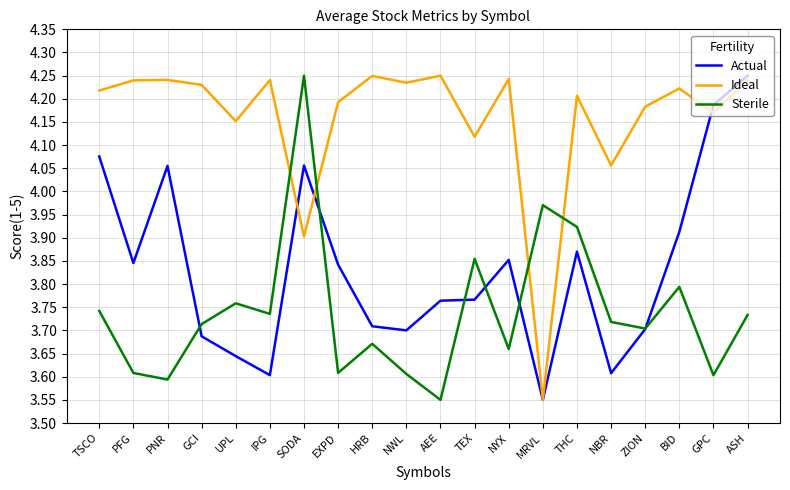

True or false: Actual has a value of 3.9 at BID.

True